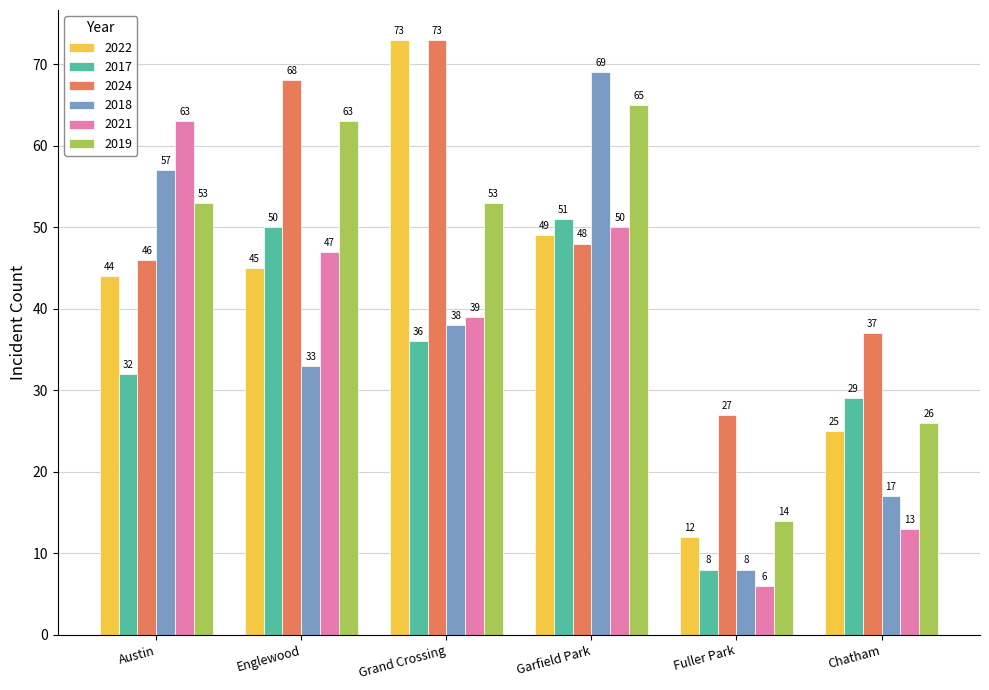

How many bars are there in each group?

6